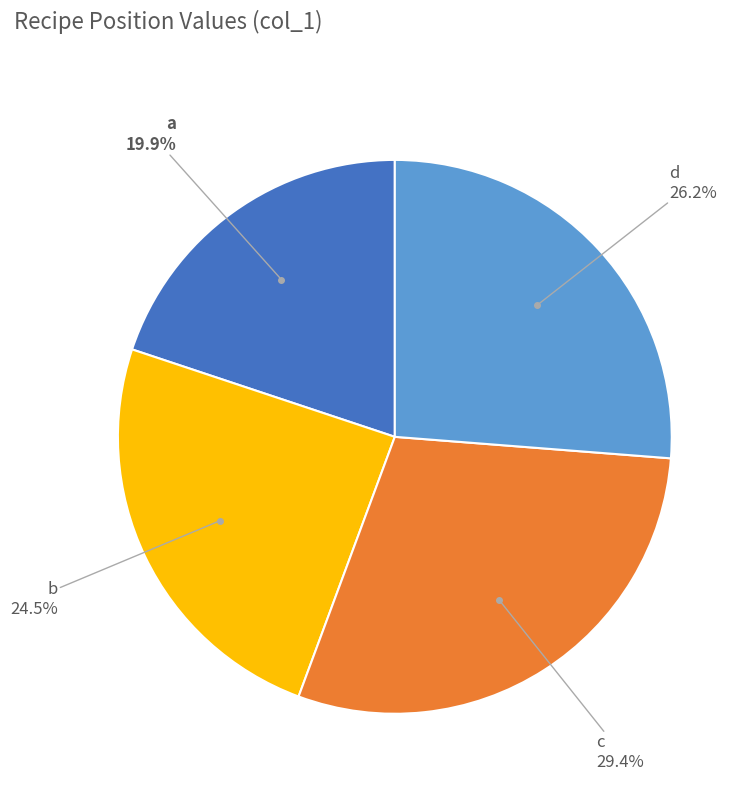

How many segments does this pie chart have?

4